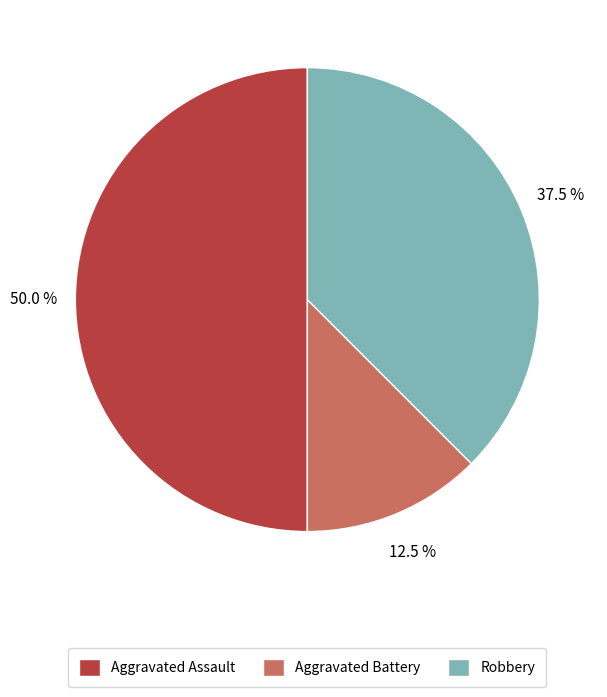

Rank the categories by value from highest to lowest.

Aggravated Assault, Robbery, Aggravated Battery